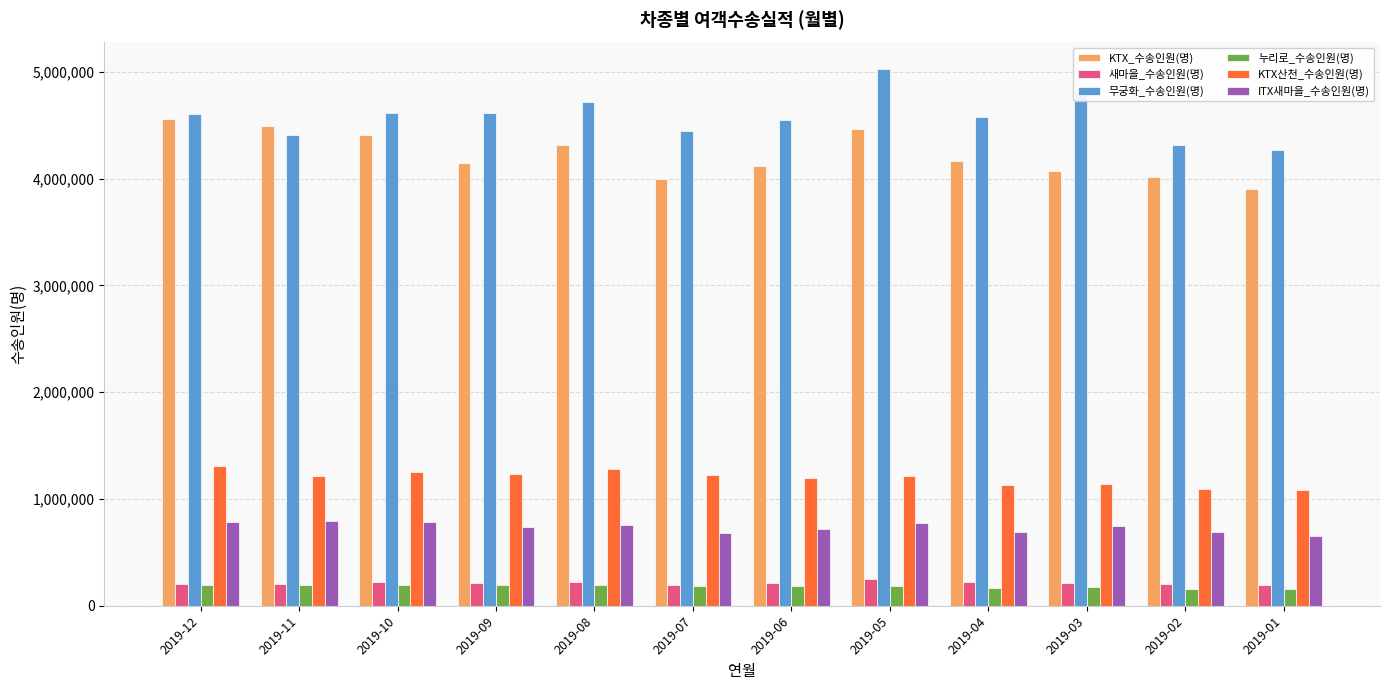

The value of ITX새마을_수송인원(명) at 2019-10 is 786100. True or false?

True